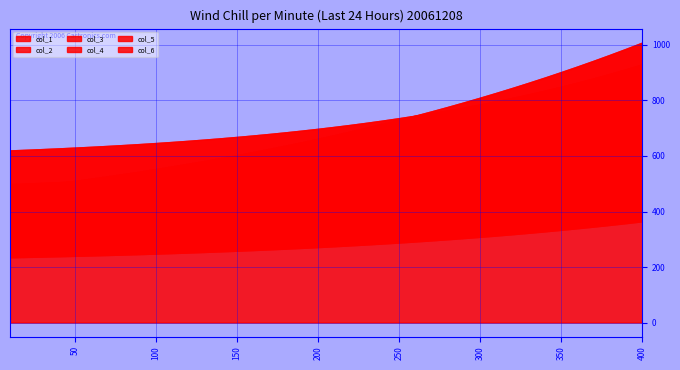

Between 380 and 170, which is larger?

380